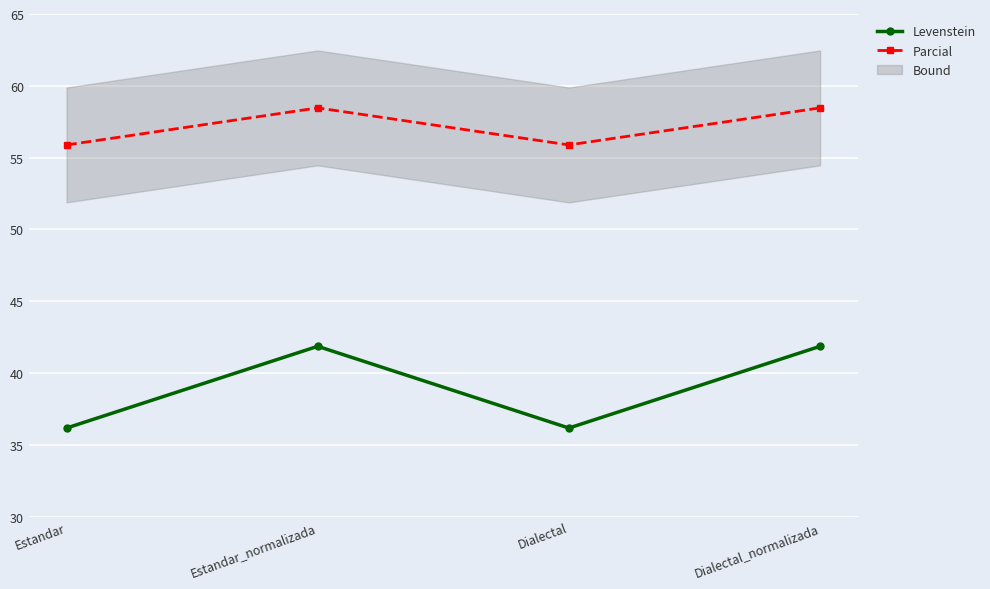

What is the label of the 3rd point from the right?

Estandar_normalizada